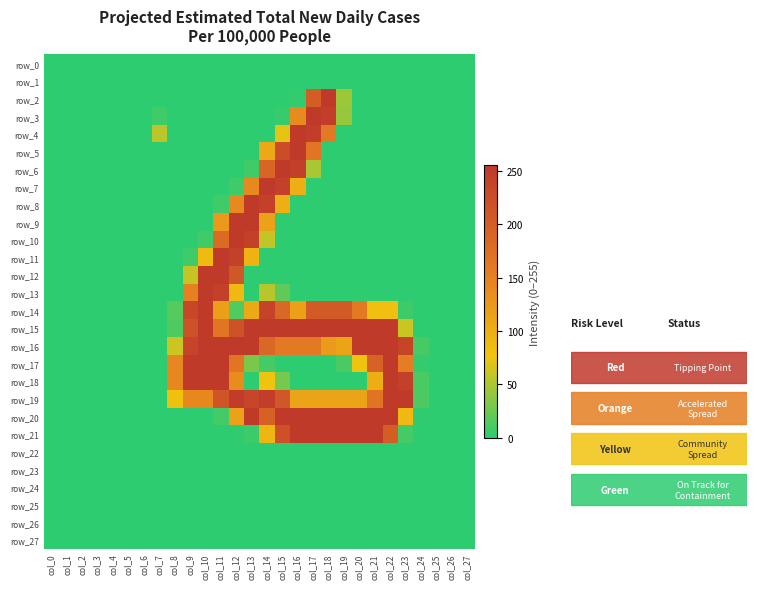

What is the difference between the second highest and second lowest values in the row_19 series?

253